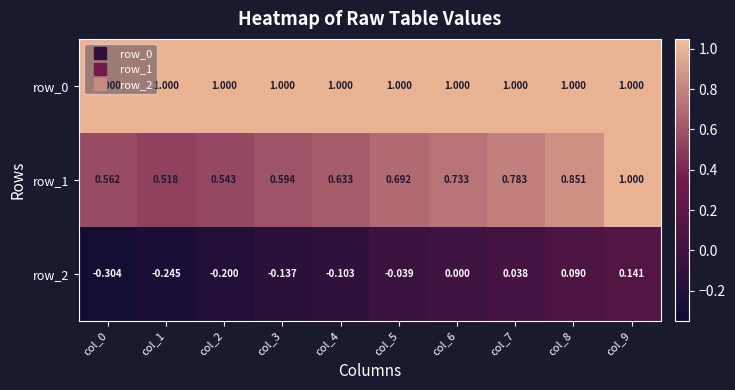

What value does the row_0 series have at col_5?

1.0